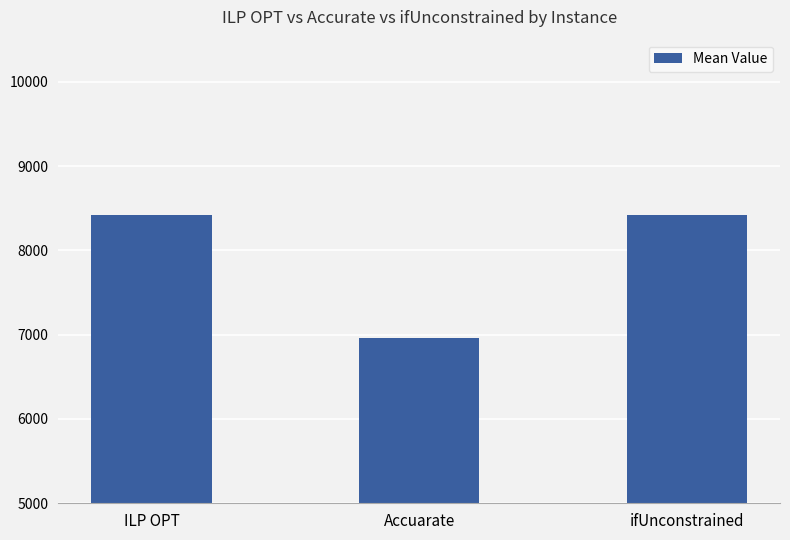

What value does the data have at ifUnconstrained?

8421.7